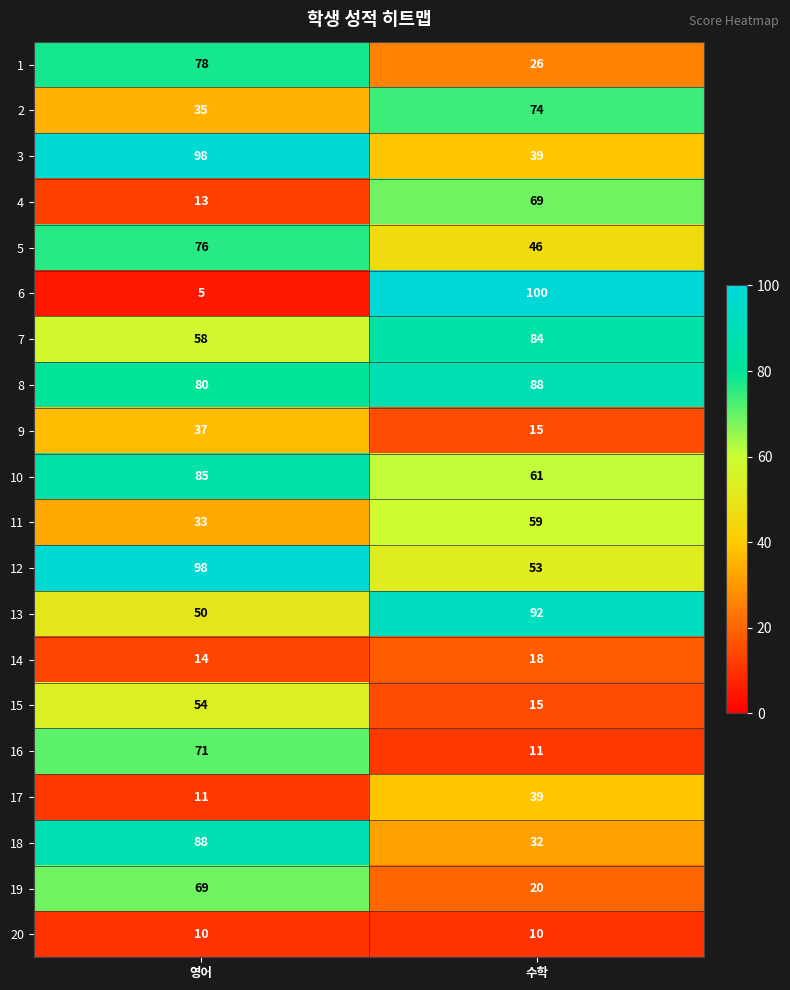

The 4 series shows 25 at 수학. True or false?

False